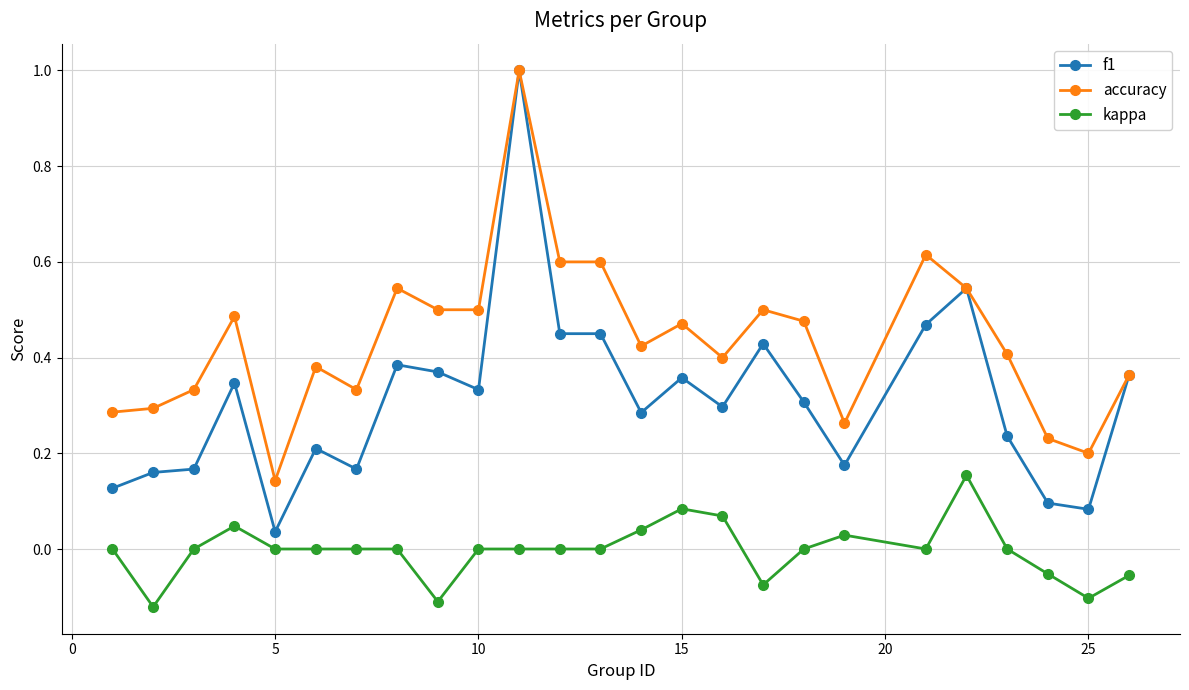

Which series has the widest spread of values?

f1